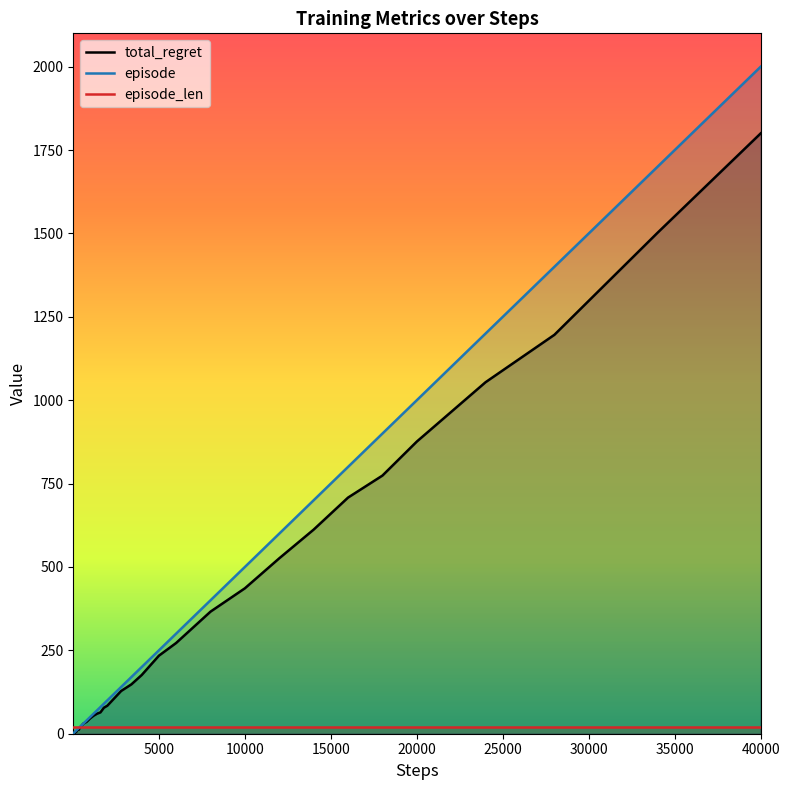

How many lines are shown in the chart?

3